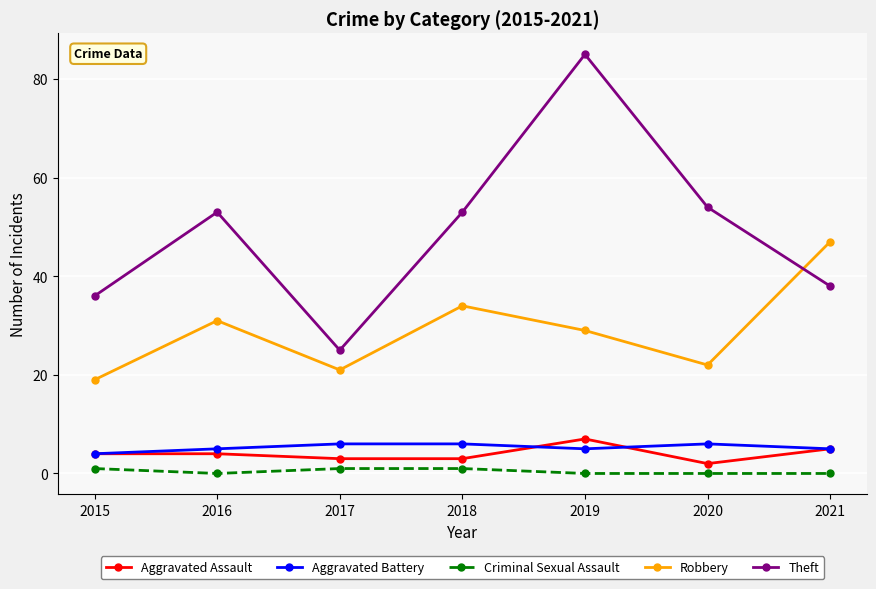

What is the total value across all series at 2021?

95